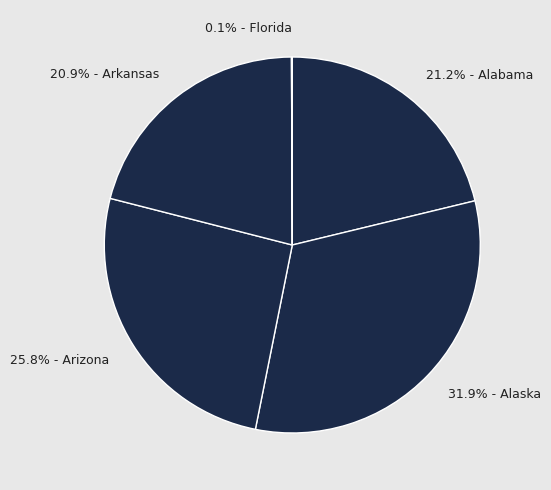

What is the largest slice in the pie chart?

31.9% - Alaska